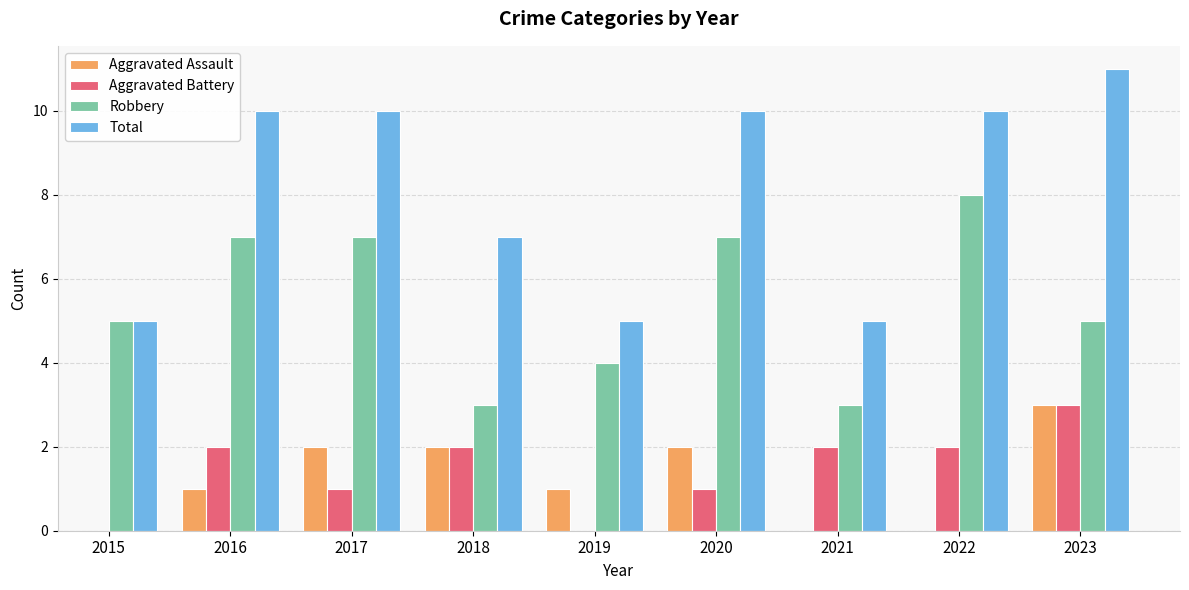

What is the difference between the Total values at 2020 and 2019?

5